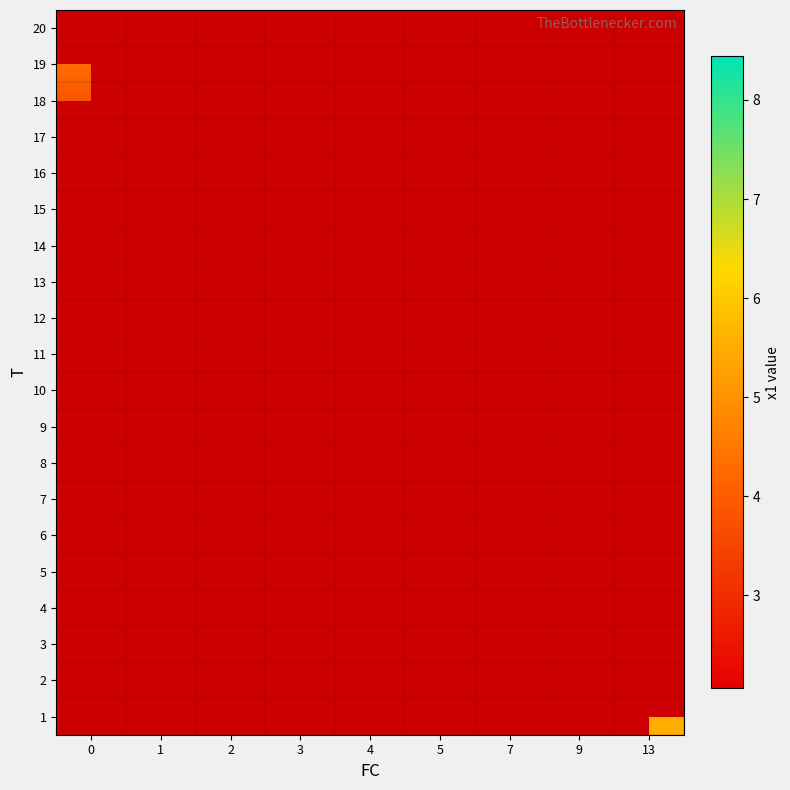

How many data points does each series have?

9